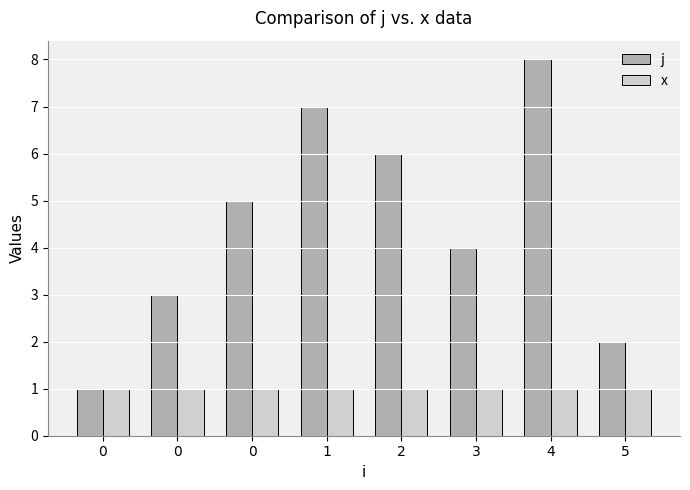

How many bars are there in total?

16